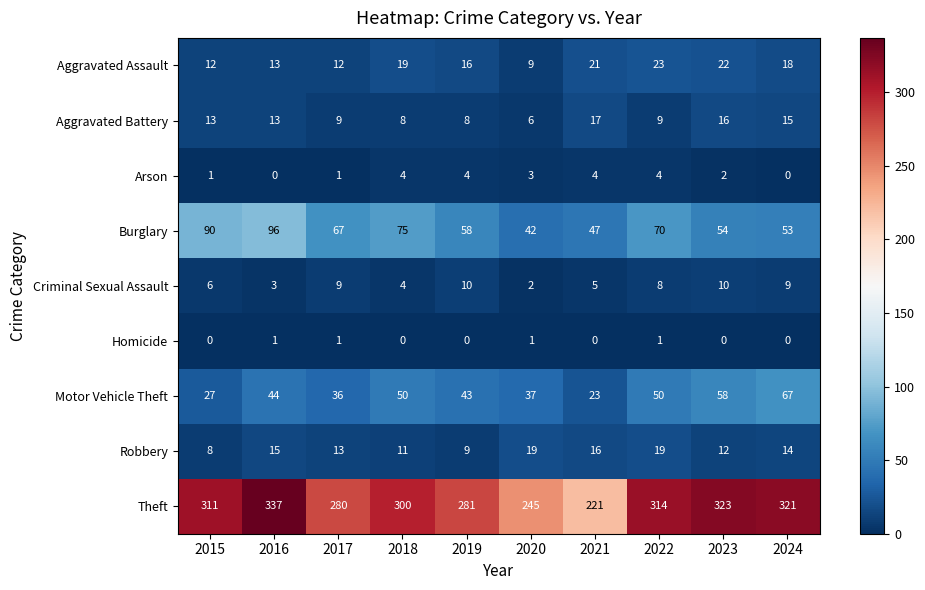

Count the number of data series in this chart.

9